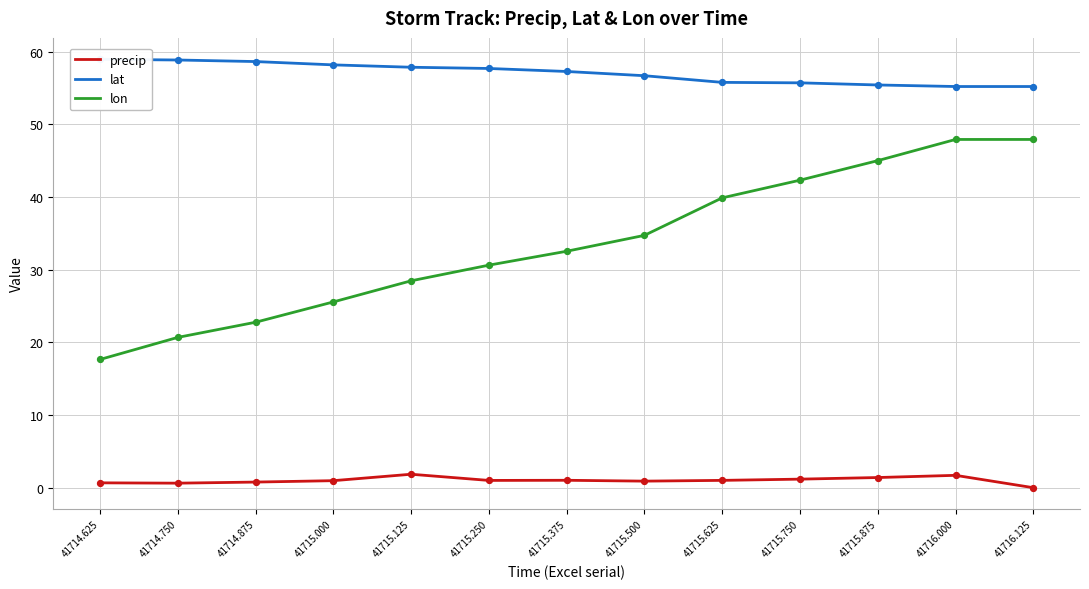

Which series has the widest spread of Y values?

lon